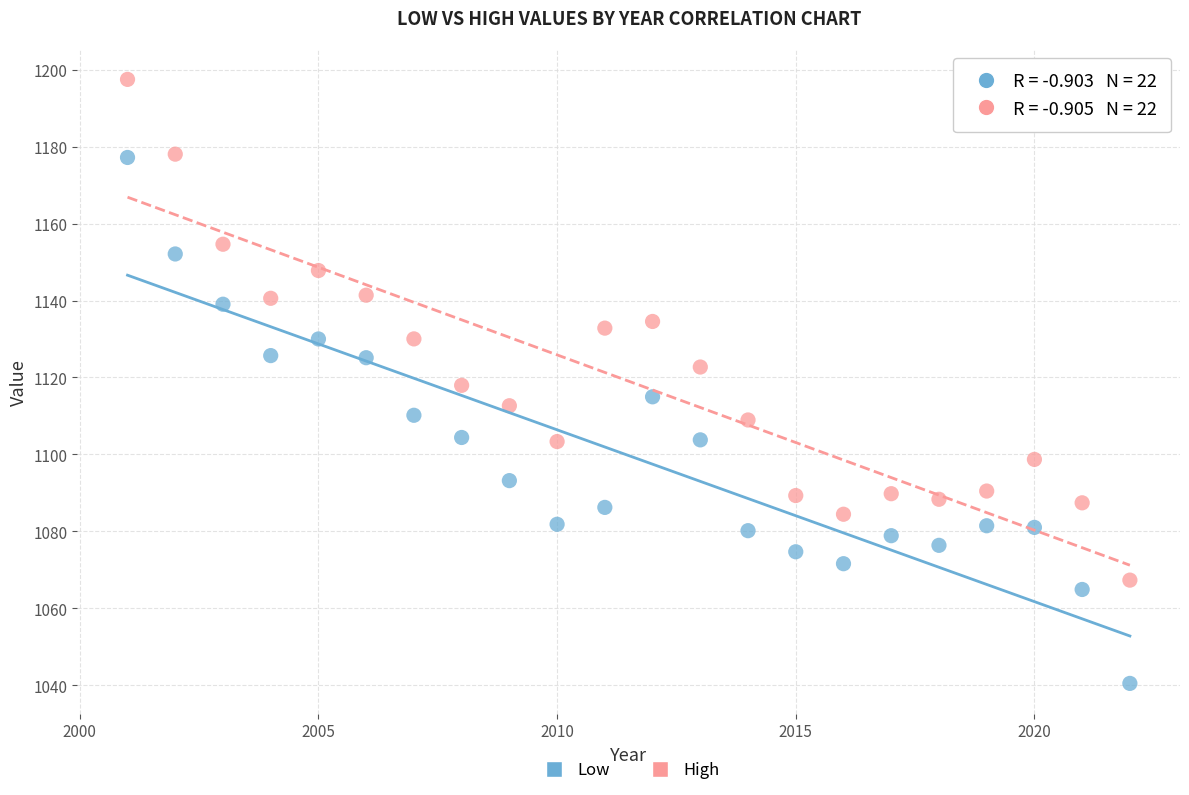

Across all data points, what is the range of Y values (max minus min)?

157.0